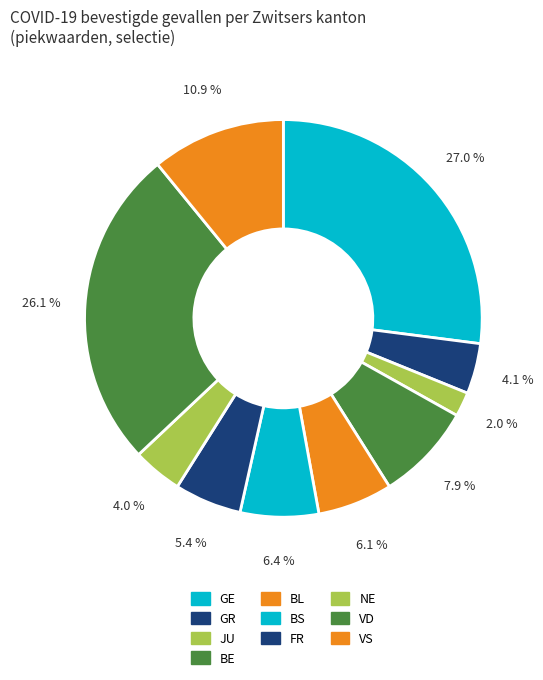

Which category has the biggest portion of the pie?

GE